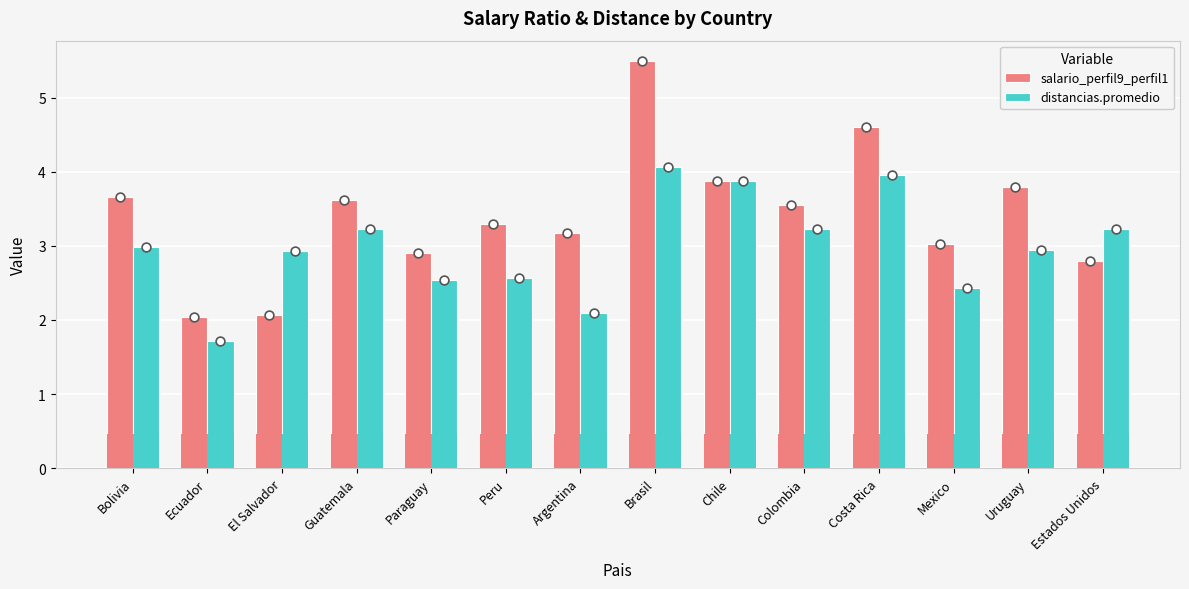

Which series contains the highest Y value?

salario_perfil9_perfil1